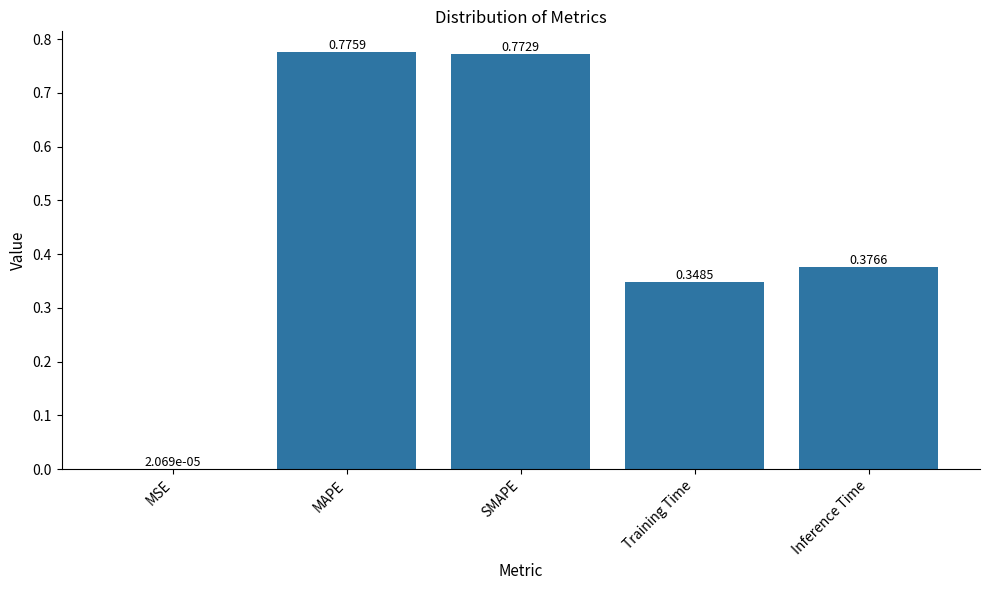

Where is the data nearest to the value 0?

MSE